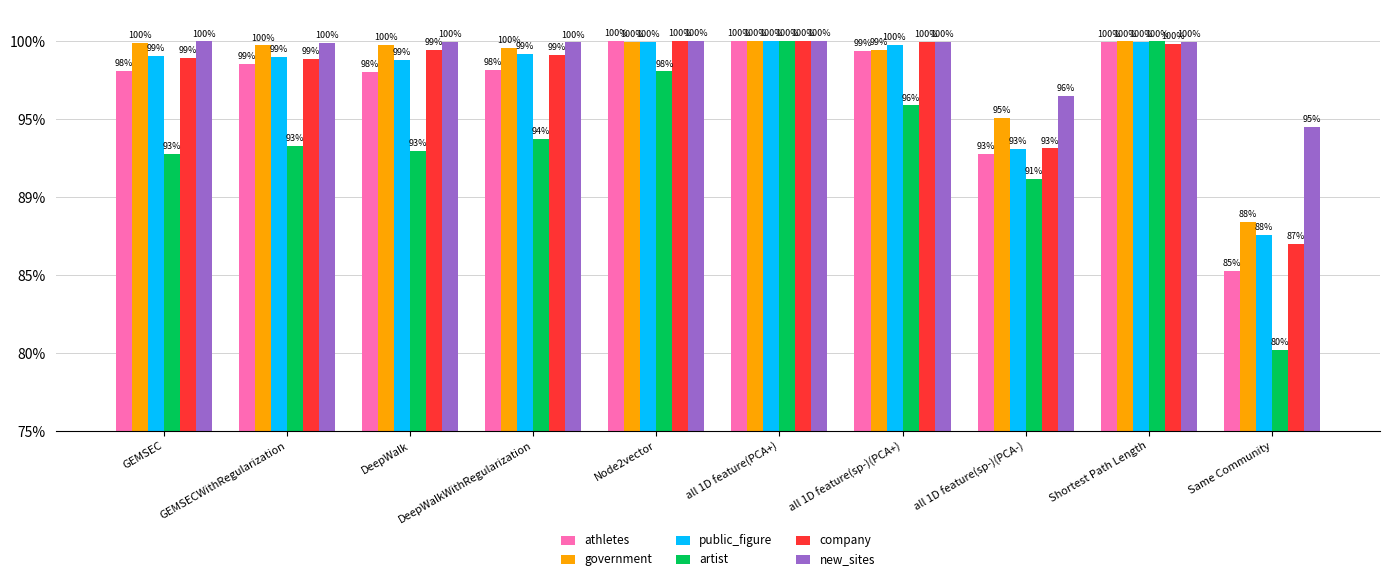

Does the chart contain stacked bars?

No